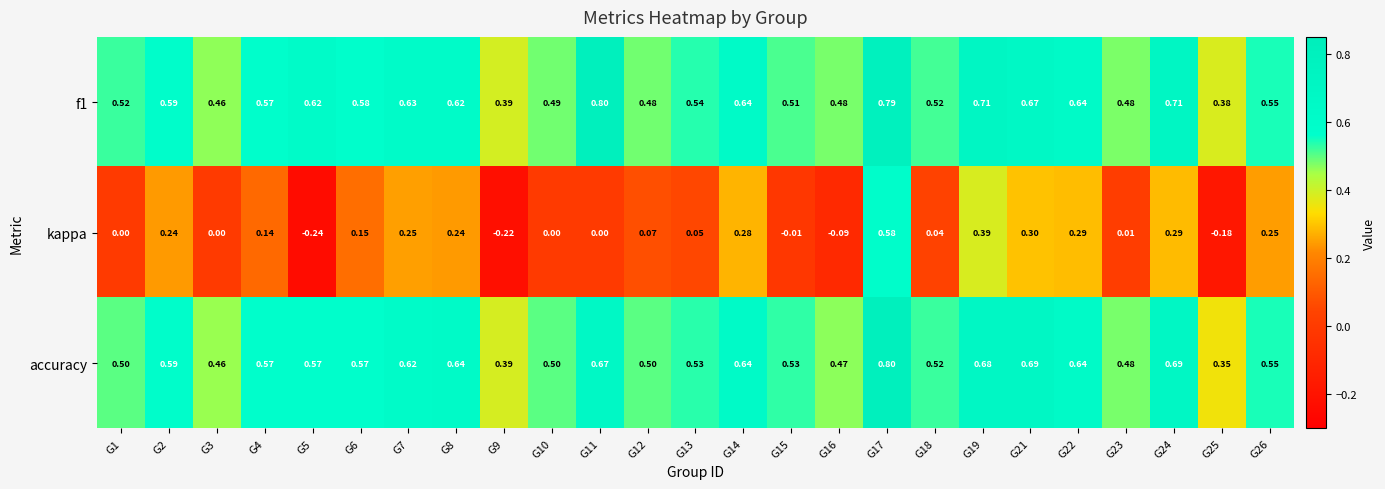

Is the value of accuracy at G2 greater than the value of kappa at G26?

Yes